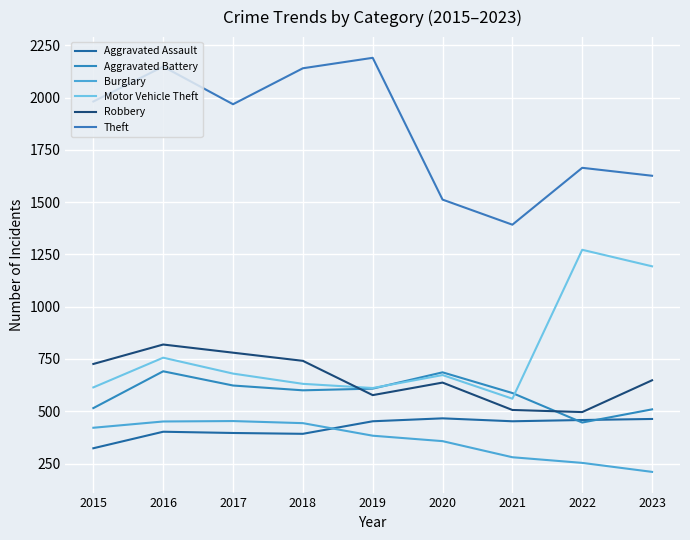

What is the total value across all series at 2018?

4947